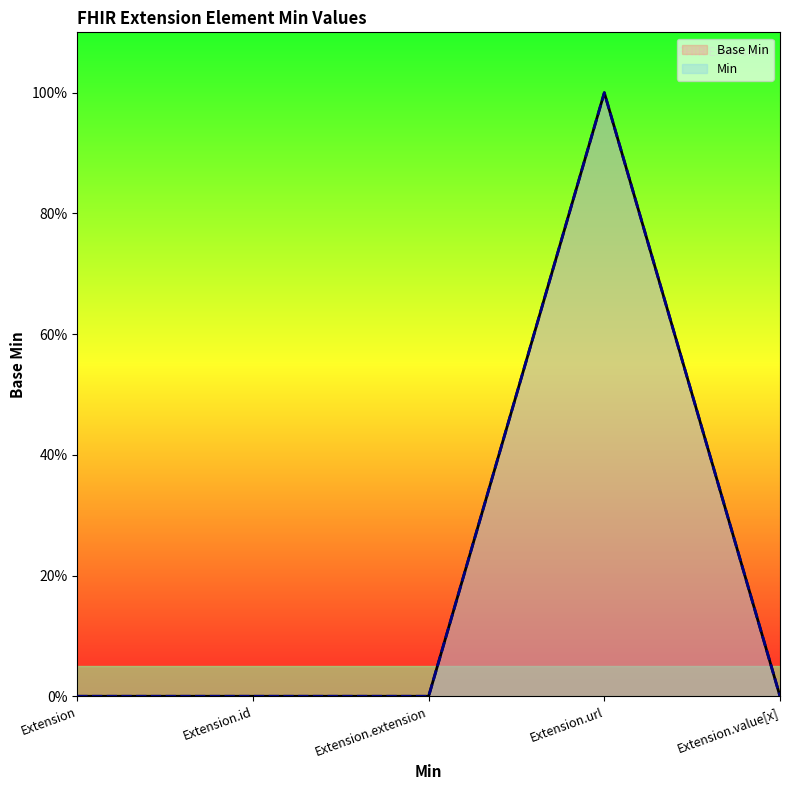

Reading left to right, extract all data points from this chart.

Base Min: Extension=0	Extension.id=0	Extension.extension=0	Extension.url=1	Extension.value[x]=0
Min: Extension=0	Extension.id=0	Extension.extension=0	Extension.url=1	Extension.value[x]=0